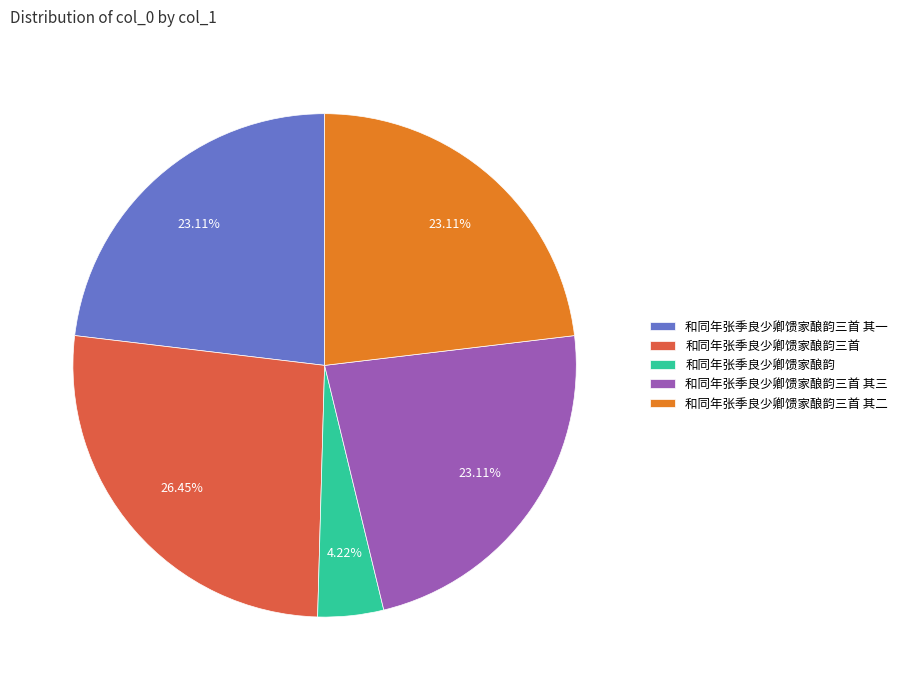

To the nearest percent, what percentage of the pie is 和同年张季良少卿馈家酿韵三首 其三?

23%